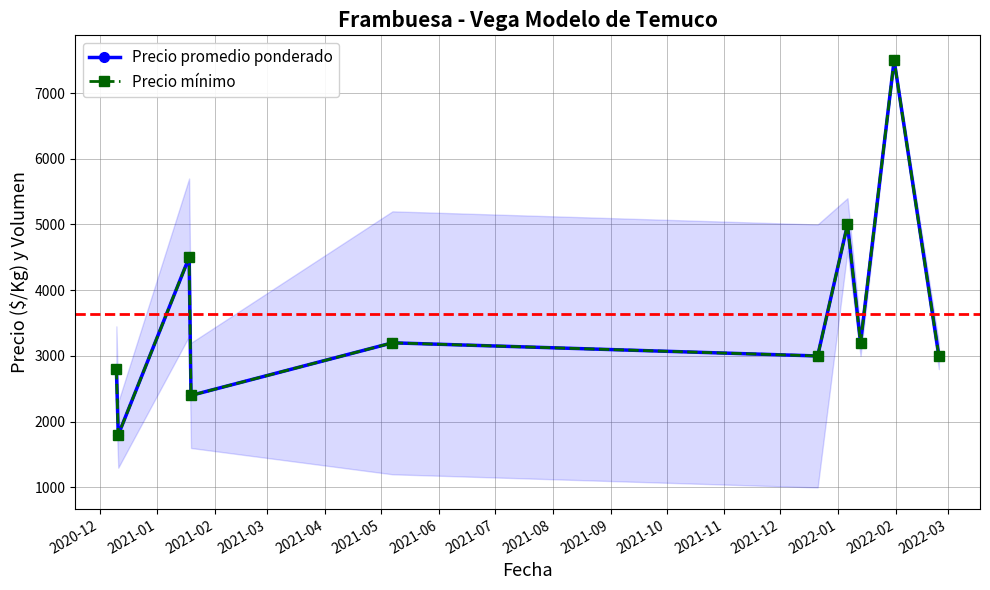

True or false: Precio mínimo and Precio promedio ponderado intersect in this chart.

False